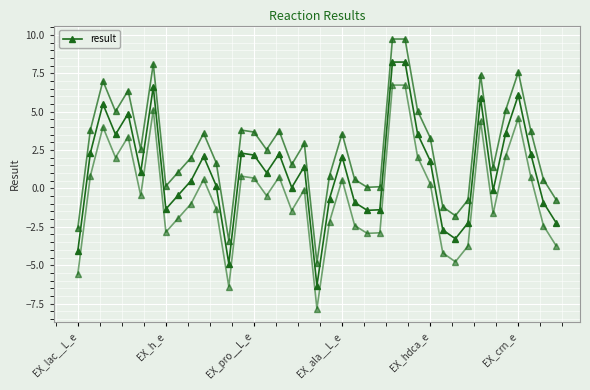

How many categories are shown in the chart?

39